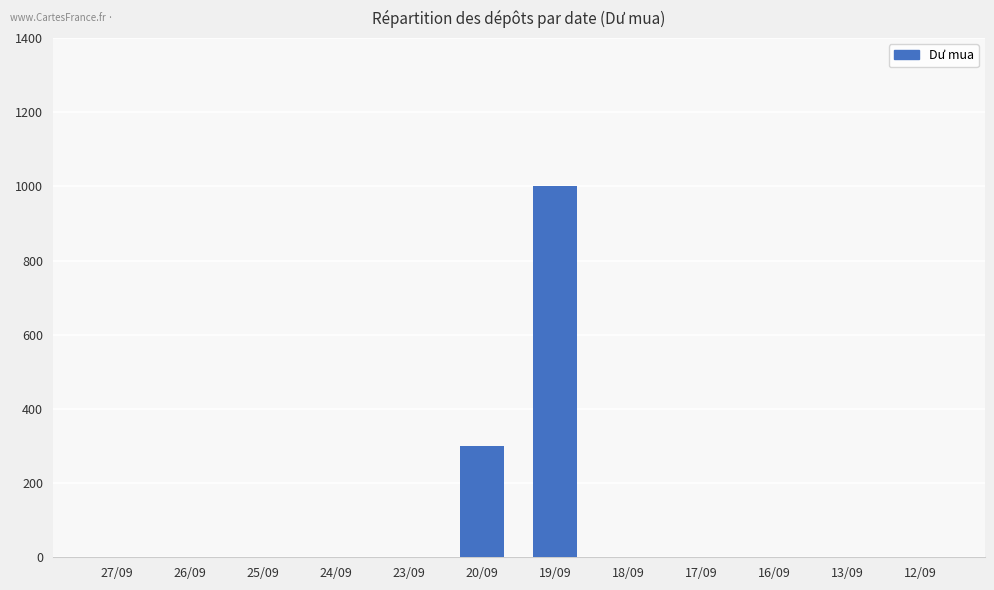

What is the change in value from 25/09 to 20/09?

+300